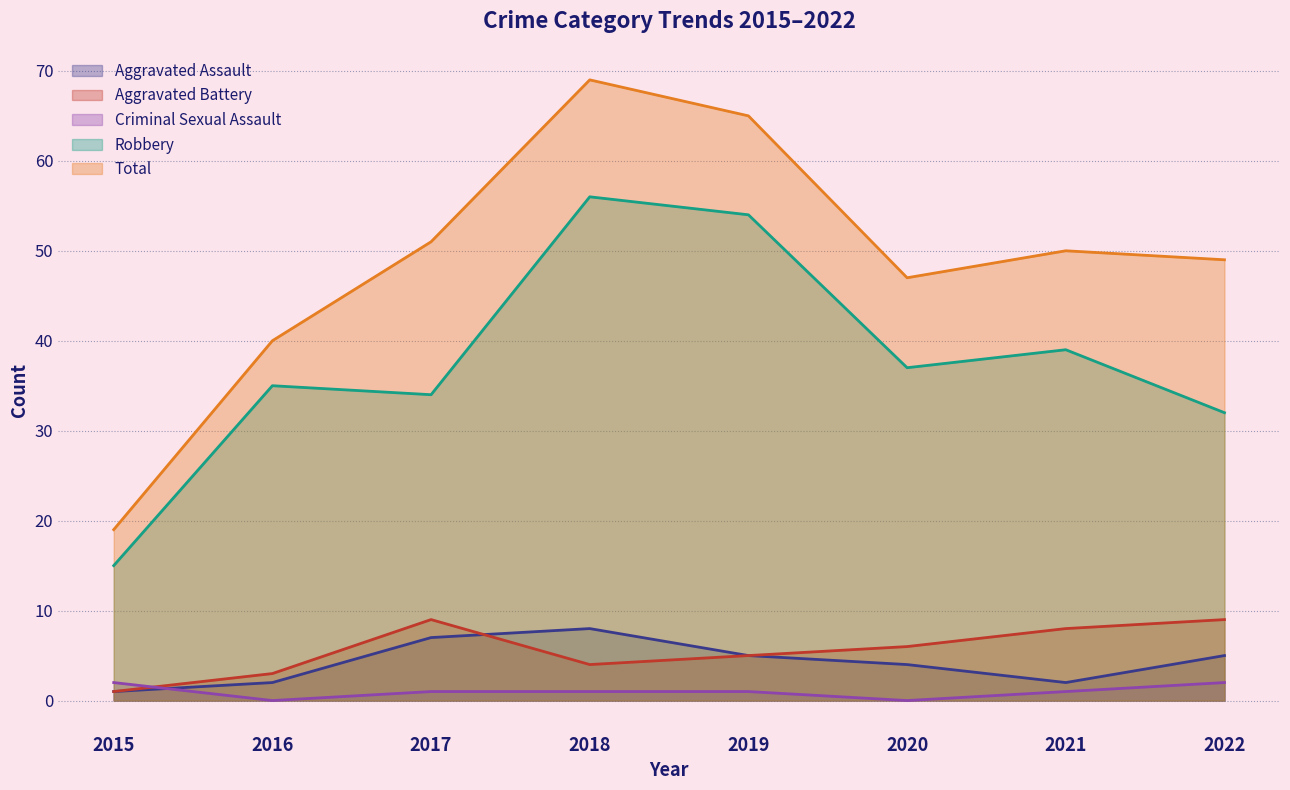

What is the difference between the maximum and minimum values in the Aggravated Battery series?

8